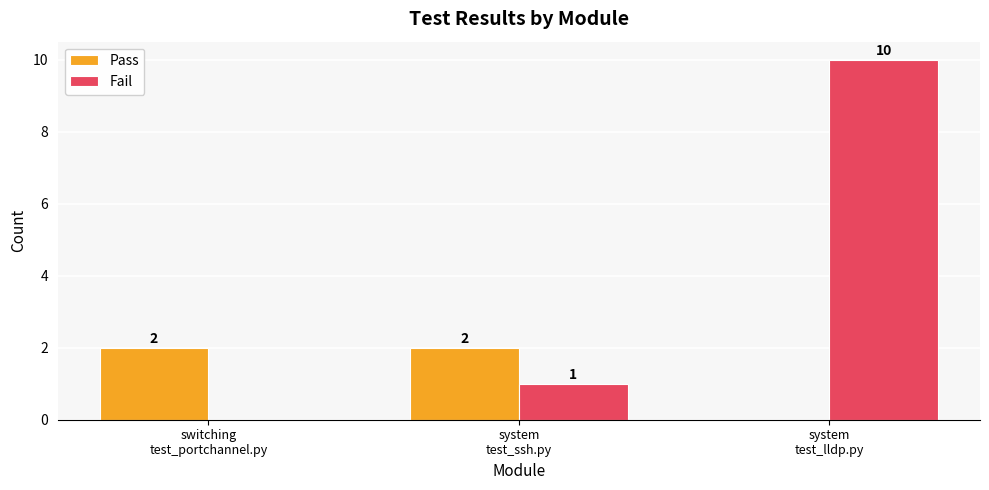

How many groups of bars are there?

3